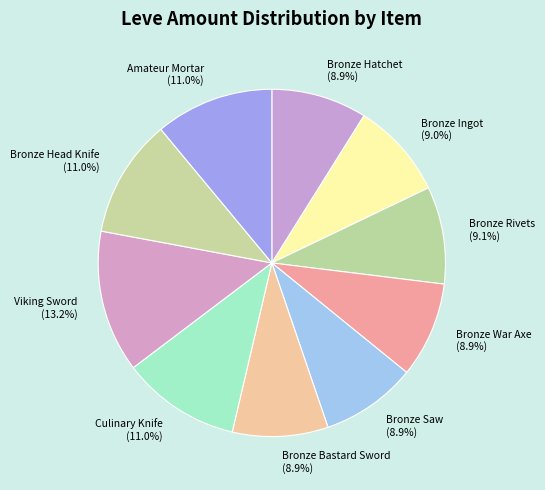

Is the sum of Viking Sword and Bronze Rivets greater than half?

No